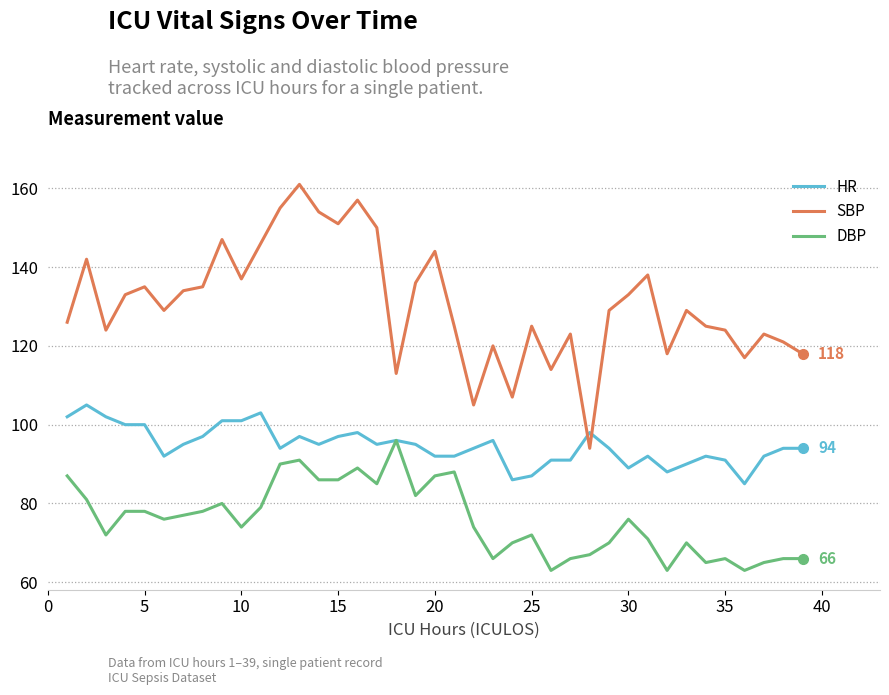

What is the minimum value for DBP?

63